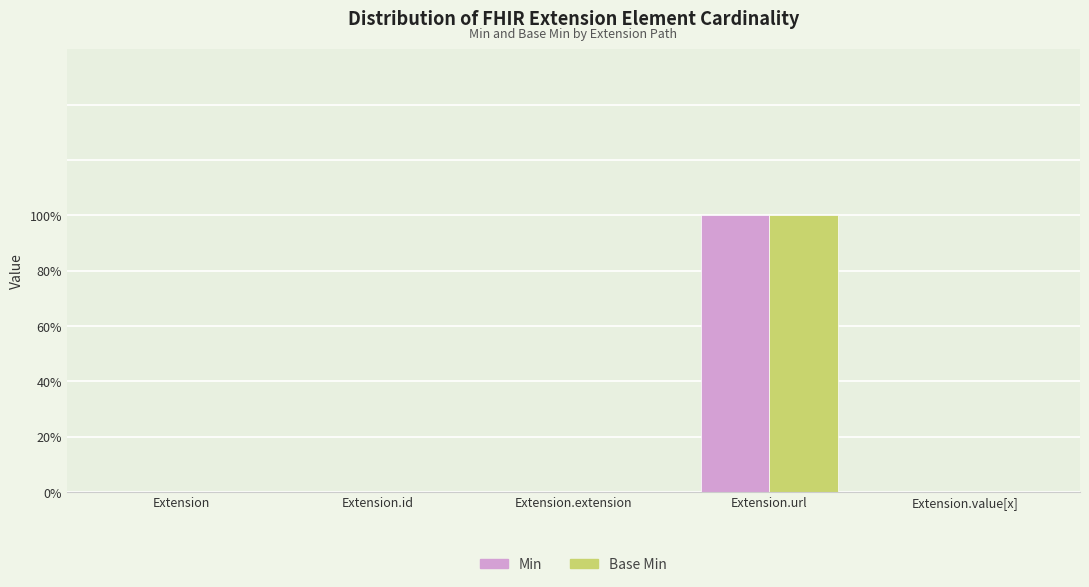

At how many categories does at least one series exceed 0?

1